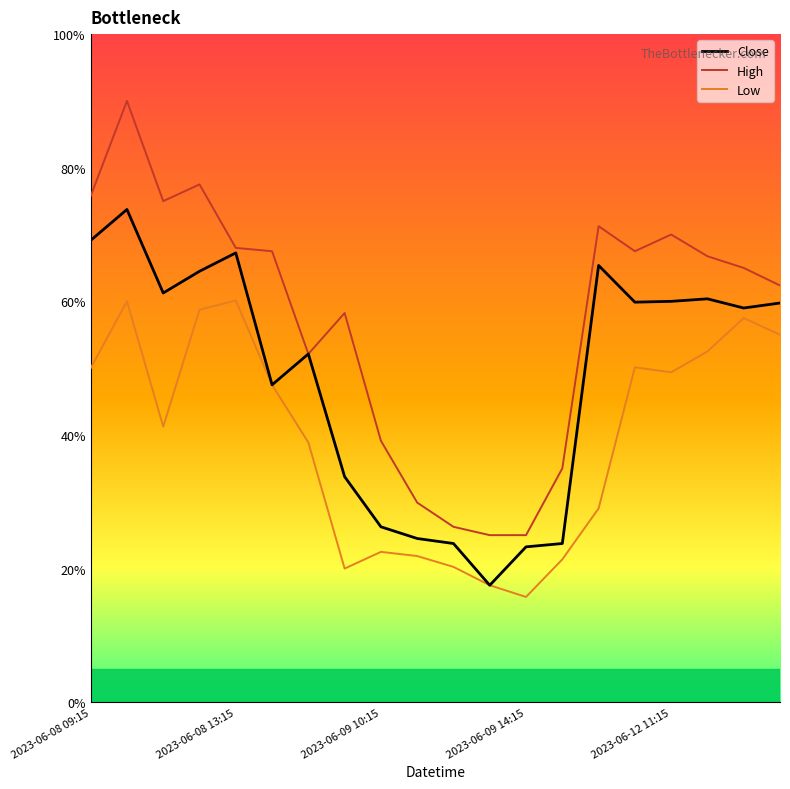

Is this an area chart (filled region under the line)?

No